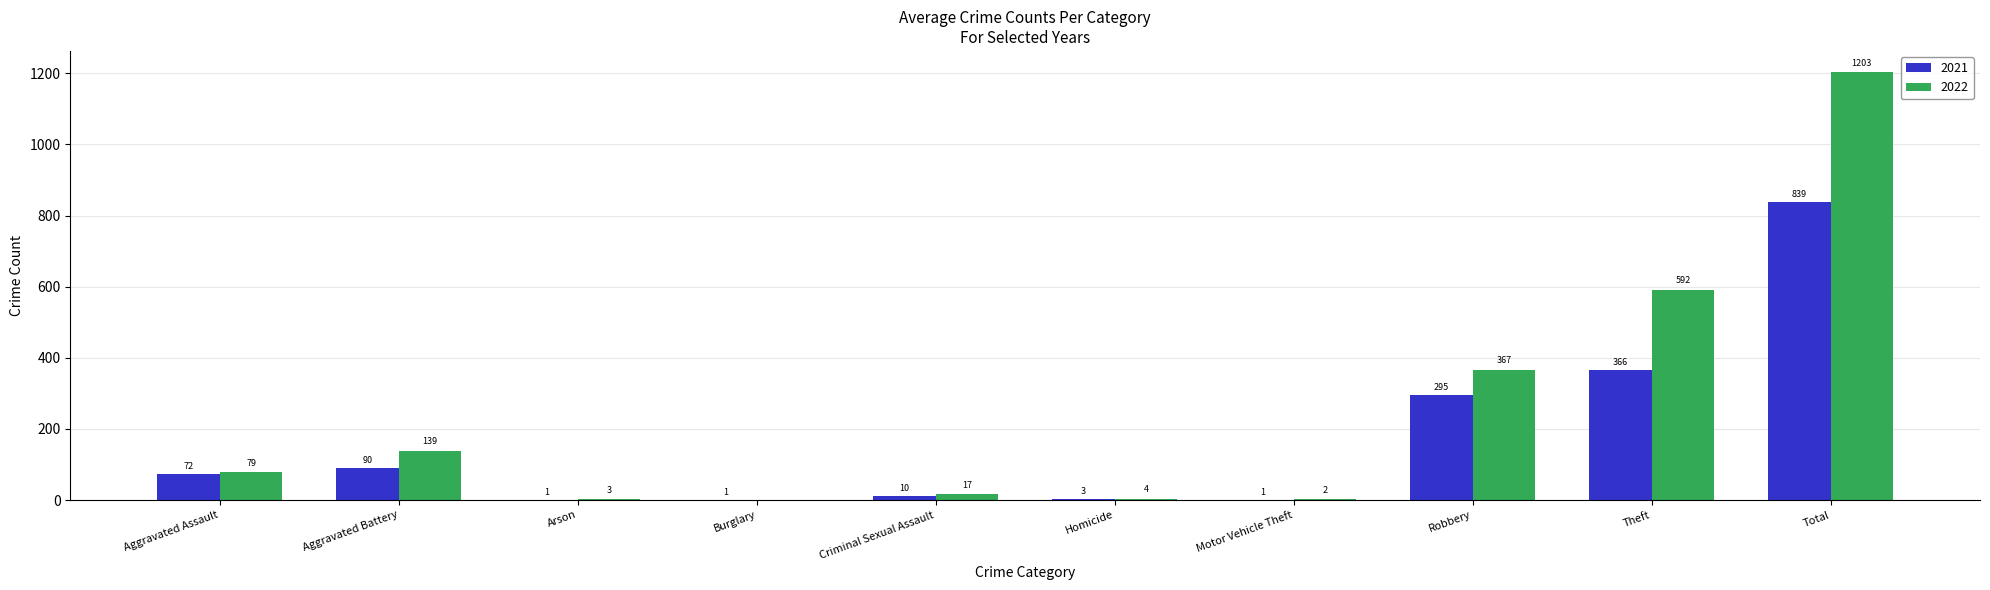

Is the value of 2022 at Motor Vehicle Theft greater than the value of 2021 at Total?

No